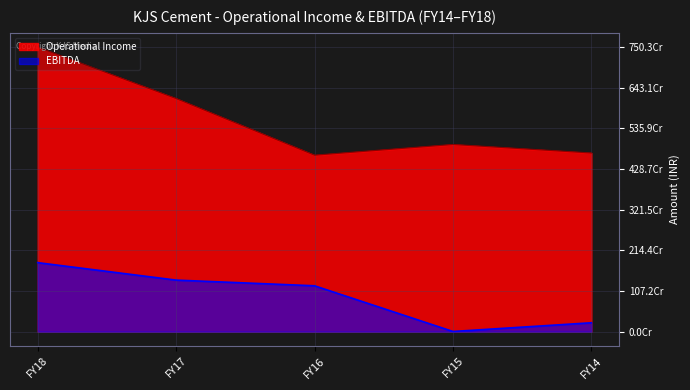

Where is the first local minimum for EBITDA?

FY15